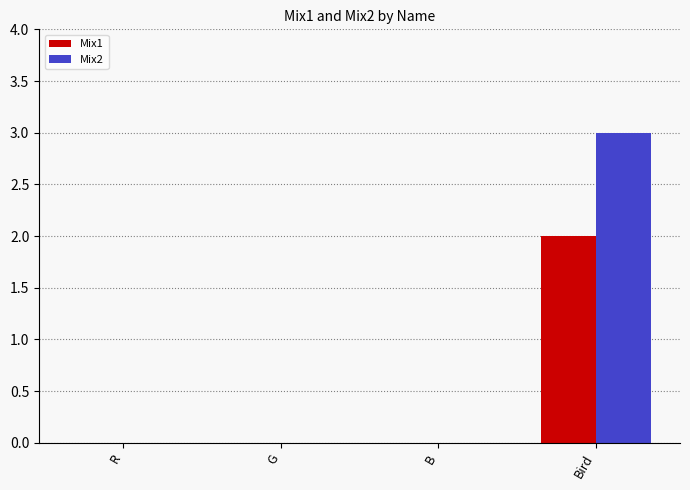

Which series has the widest spread of values?

Mix2